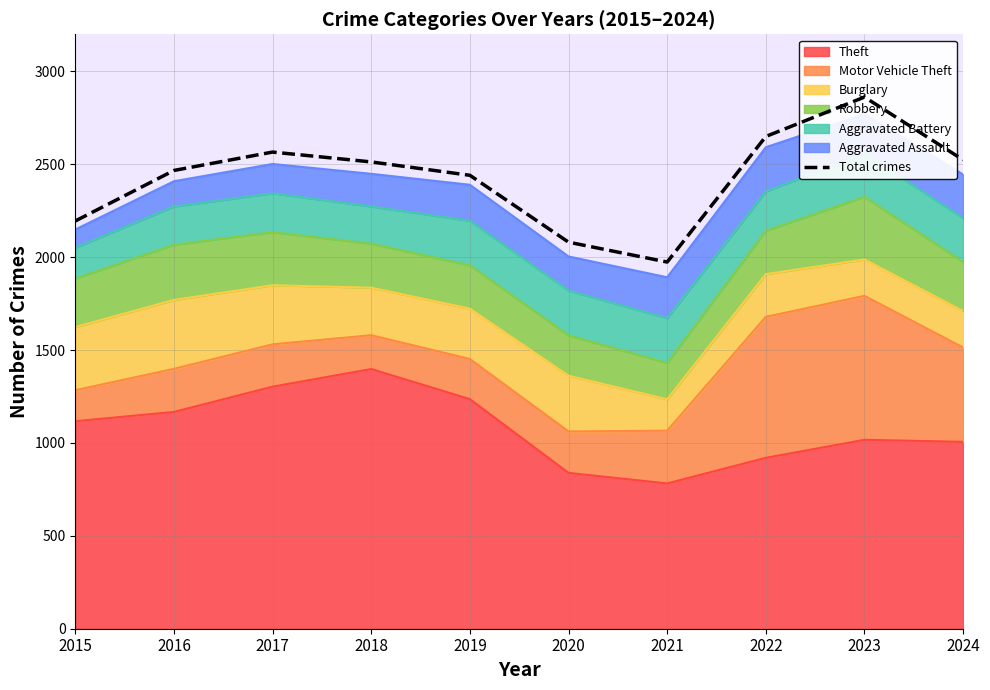

At which category does the data reach its first local valley?

2021